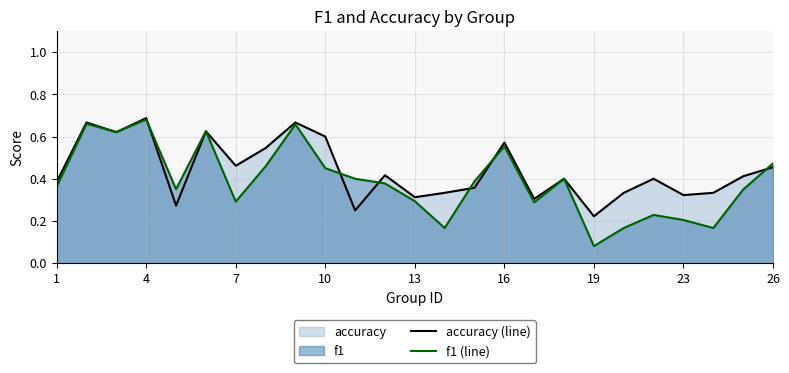

True or false: f1 (line) has a value of 0.3 at 7.

True